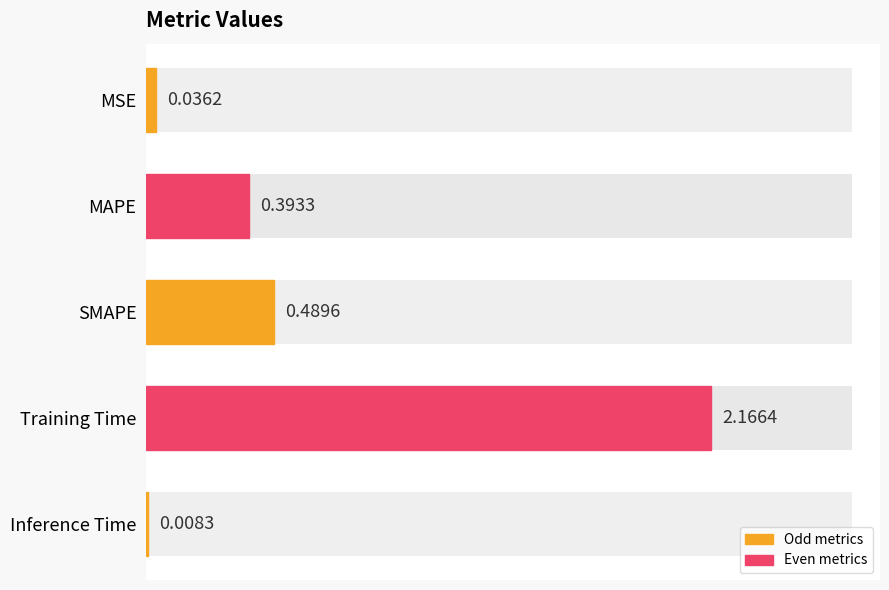

How many bars are there in total?

5